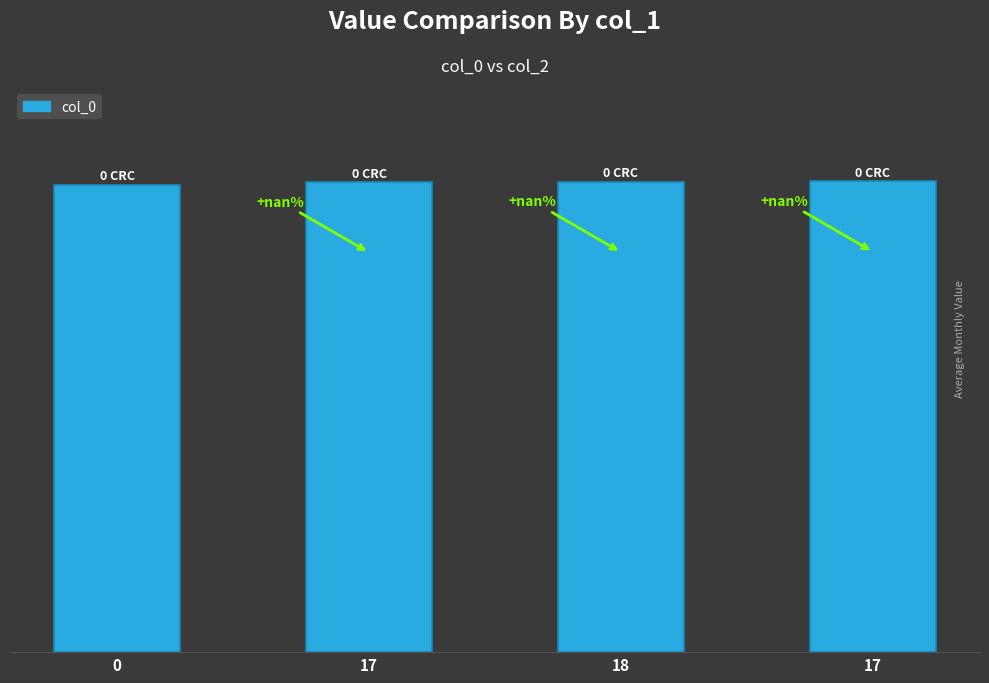

What is the ratio of the value at 0 to the value at 17?

1.0